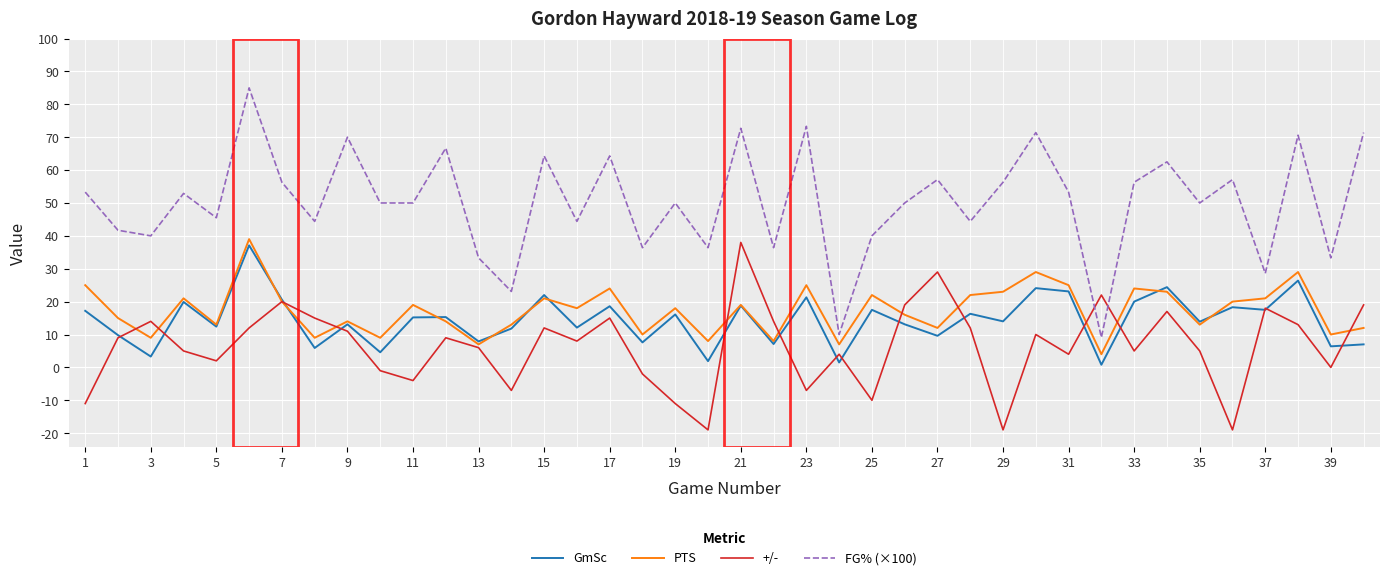

At how many categories does at least one series exceed 7?

40